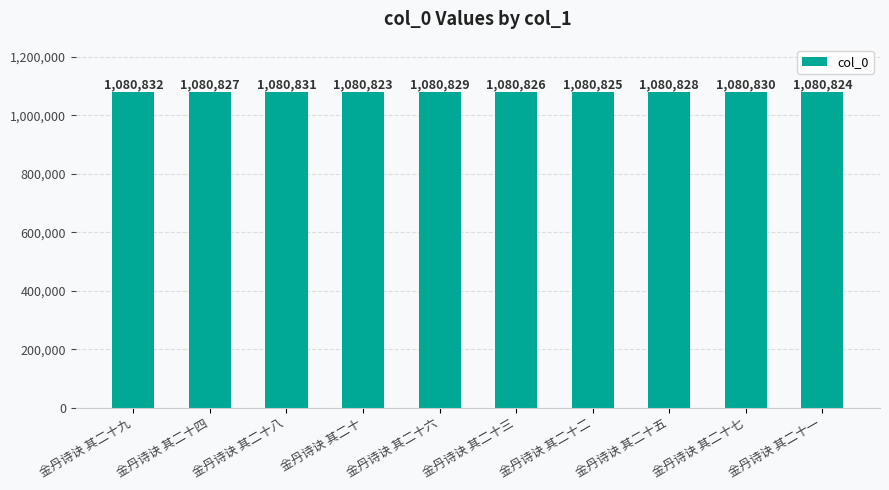

Are the bars grouped side by side (vs. stacked)?

No